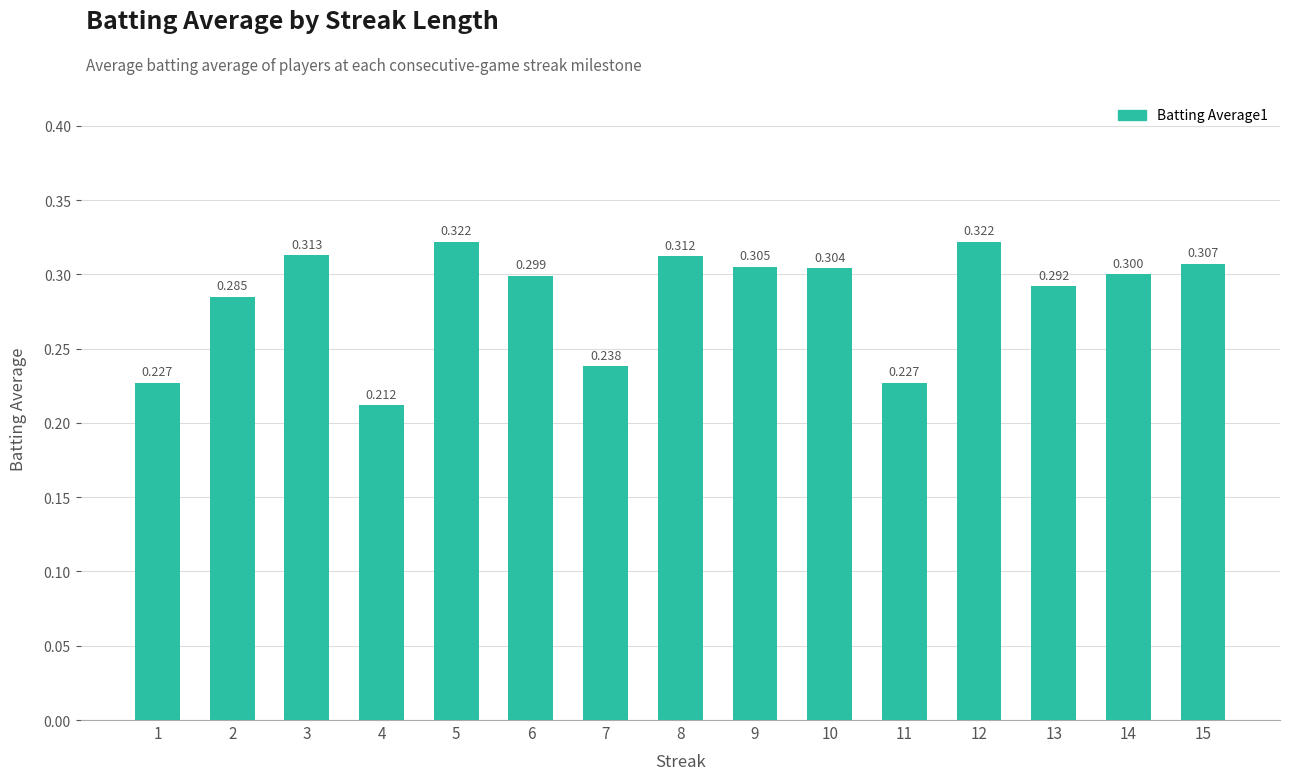

The value at 14 is 0.3. True or false?

True